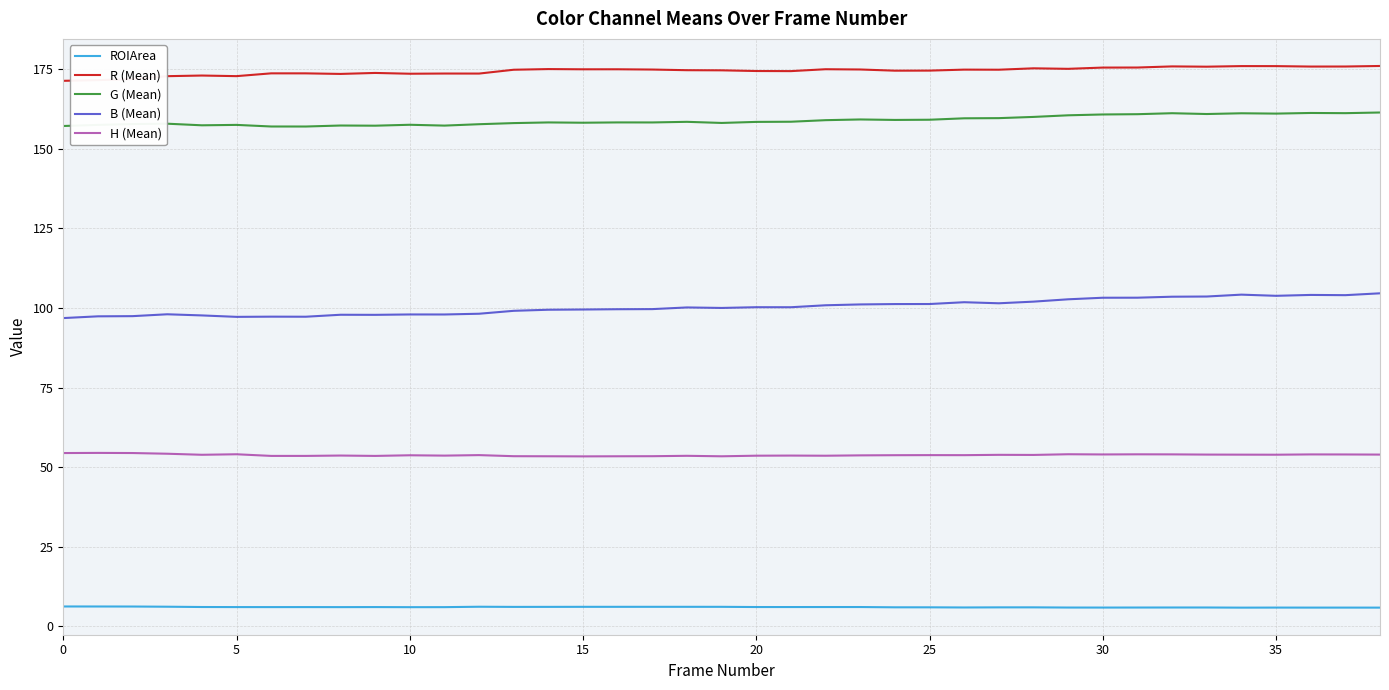

What is the minimum value shown in the chart?

5.9